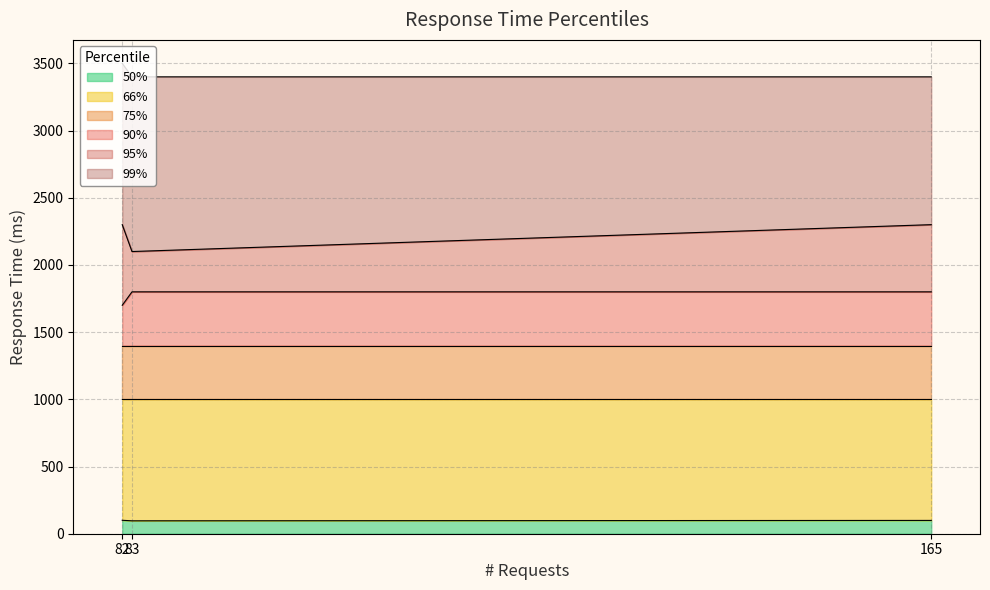

Which series has the largest range (max minus min)?

95%